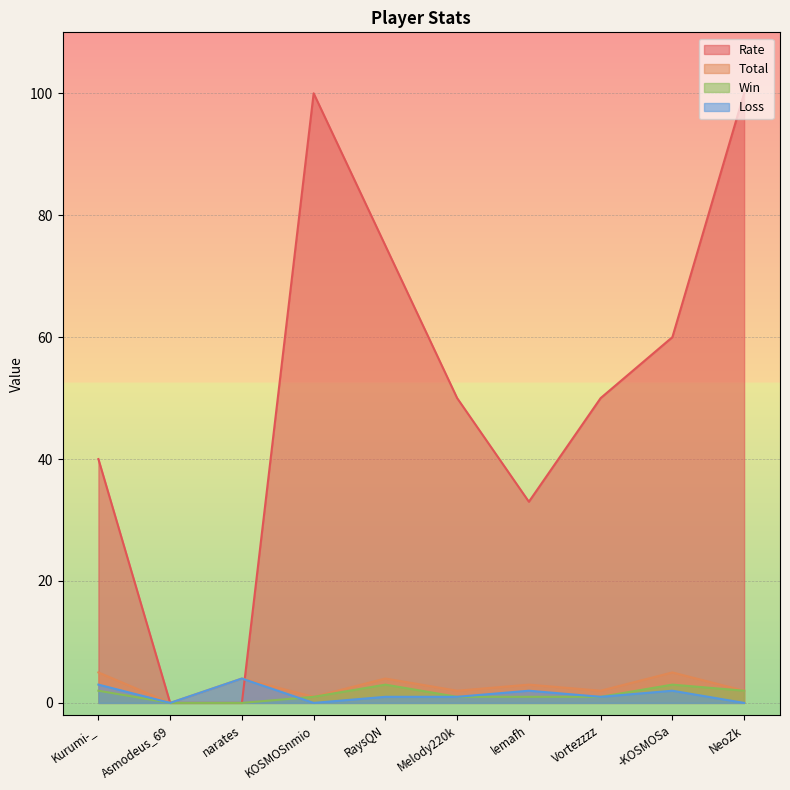

Count the number of categories in the chart.

10